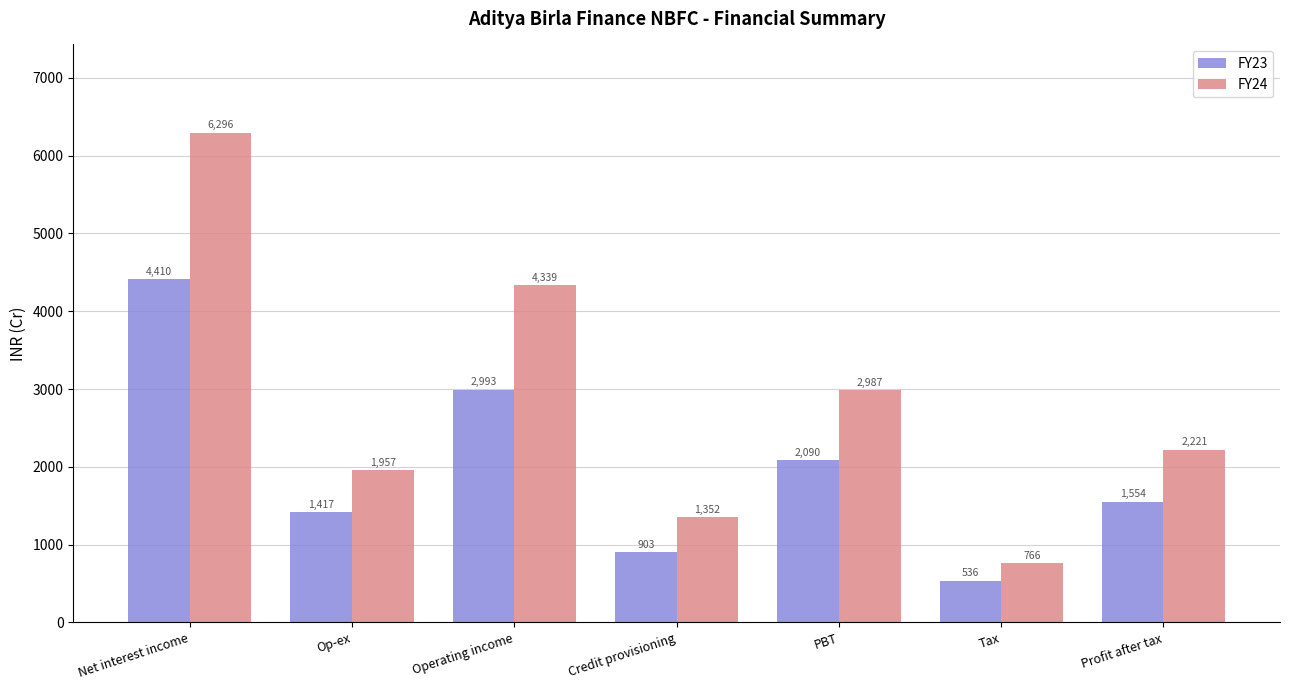

Reading right to left, extract all data points from this chart.

FY23: Profit after tax=1554	Tax=536	PBT=2090	Credit provisioning=903	Operating income=2993	Op-ex=1417	Net interest income=4410
FY24: Profit after tax=2221	Tax=766	PBT=2987	Credit provisioning=1352	Operating income=4339	Op-ex=1957	Net interest income=6296